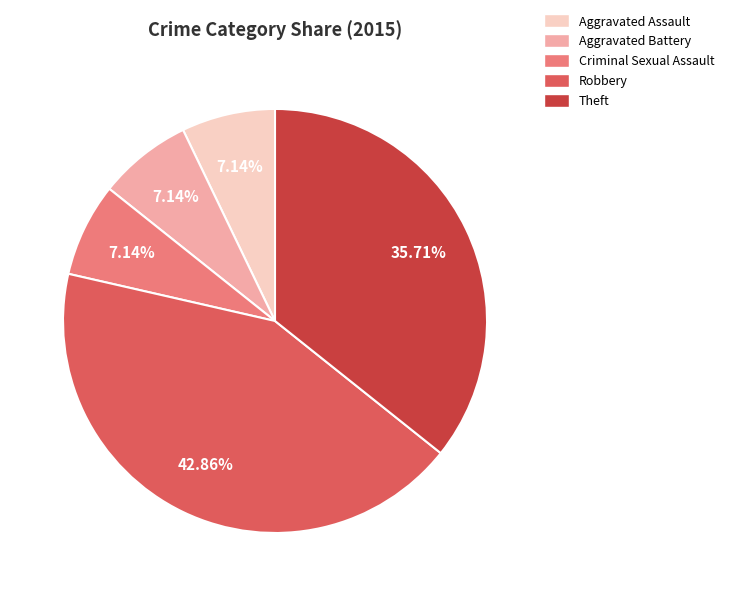

What percentage is the Criminal Sexual Assault slice, to the nearest percent?

7%